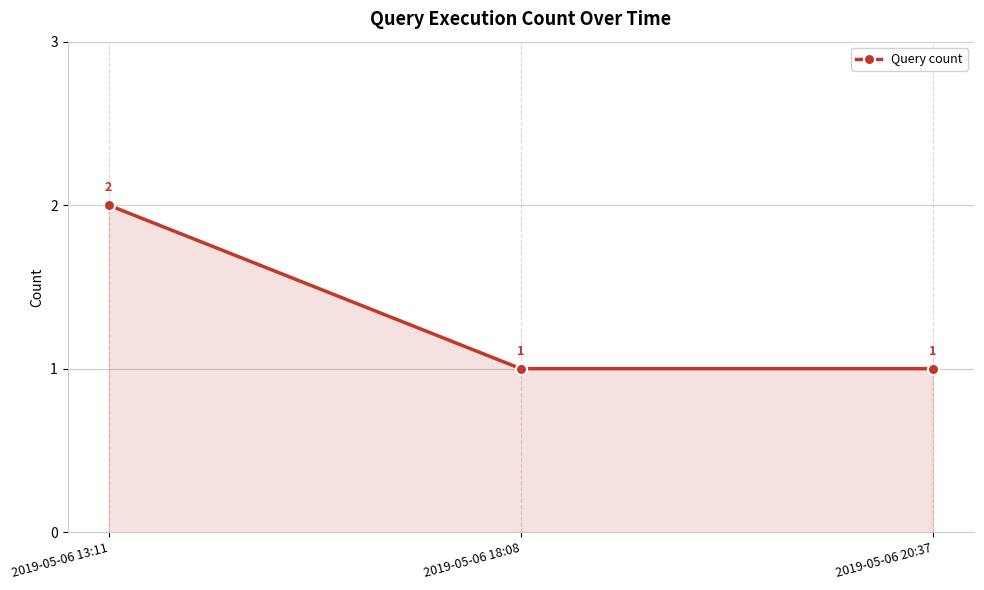

What is the label of the 2nd point from the left?

2019-05-06 18:08